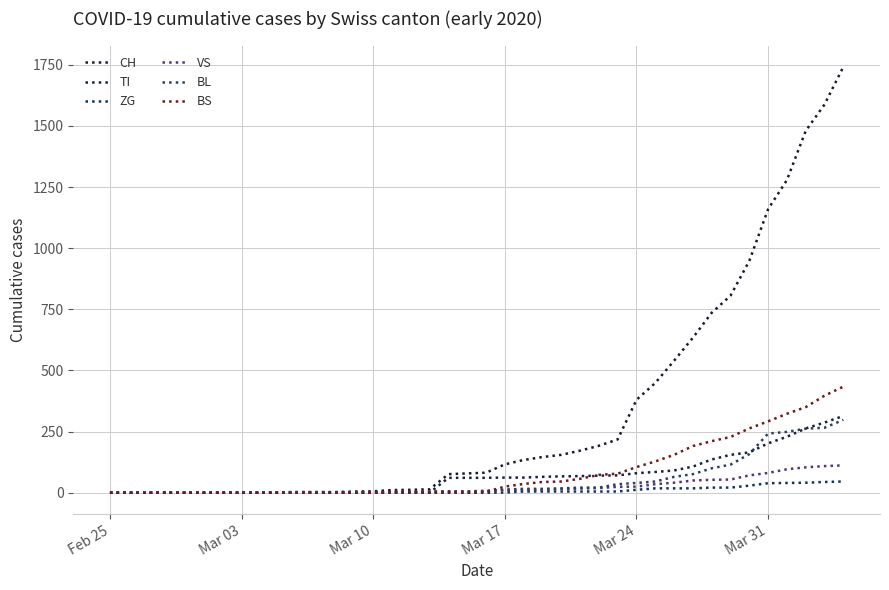

How many lines are shown in the chart?

6